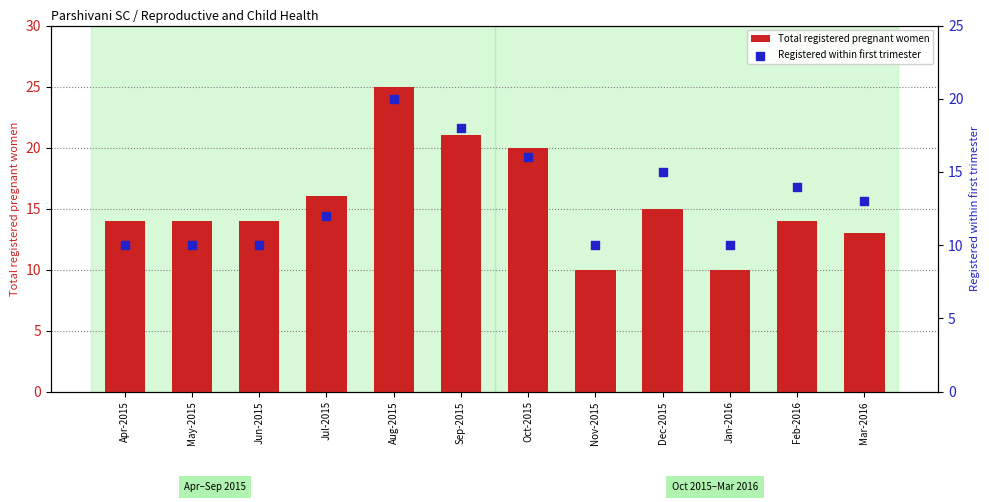

What is the total value across all series at Dec-2015?

30